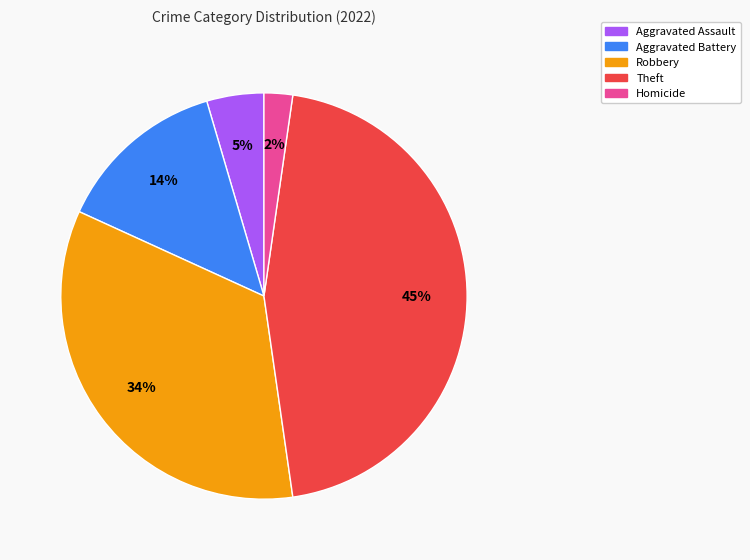

Rank the categories by value from lowest to highest.

Homicide, Aggravated Assault, Aggravated Battery, Robbery, Theft